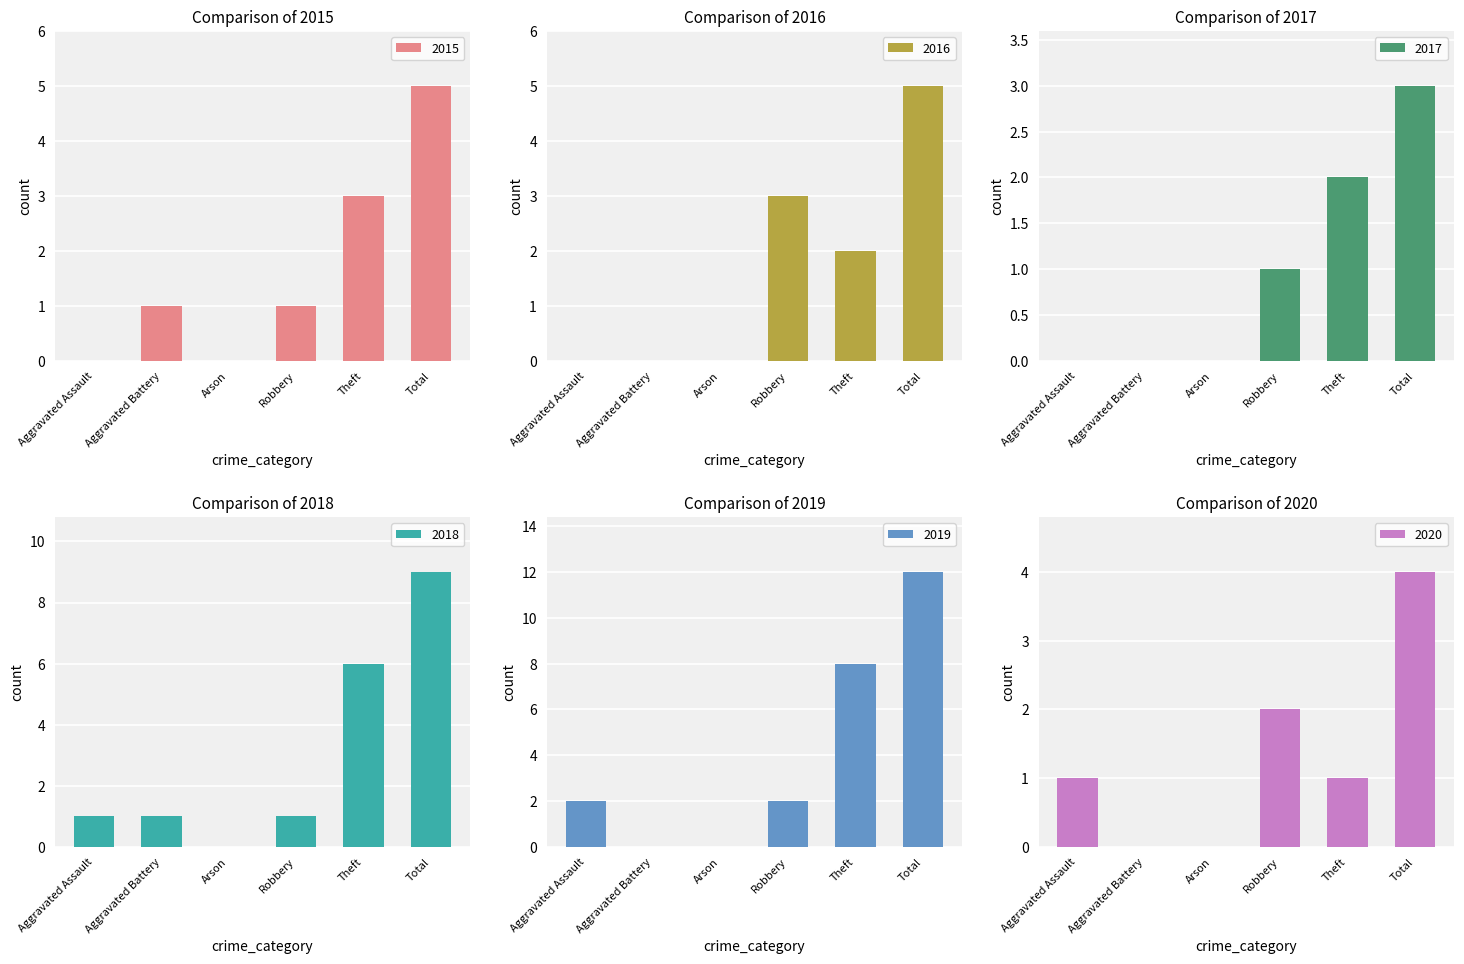

What is the spread (max minus min) of values at Aggravated Battery?

1